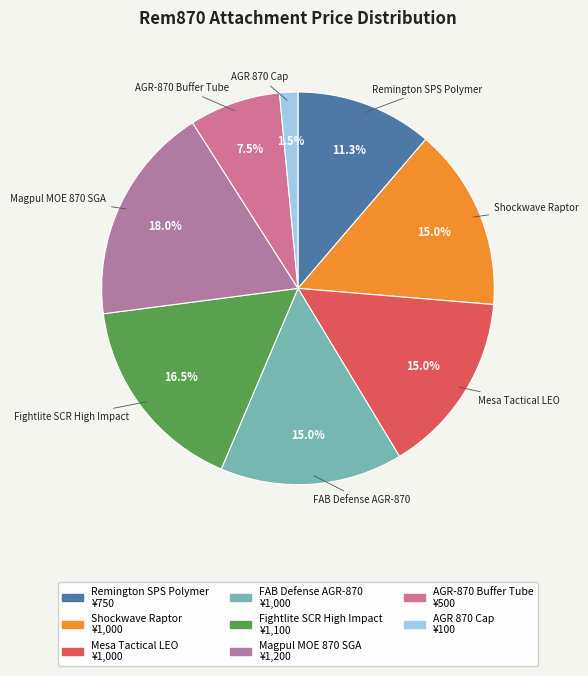

How many slices are in this pie chart?

8